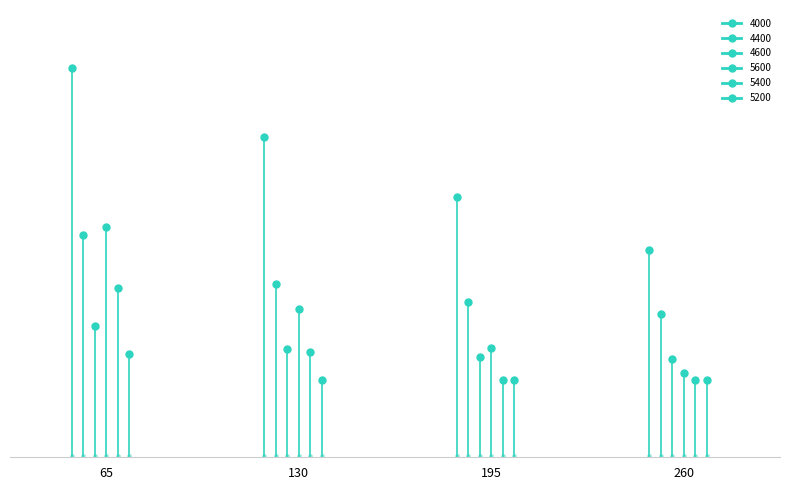

At 195, list the series in order from largest to smallest.

4000, 4400, 5600, 4600, 5400, 5200